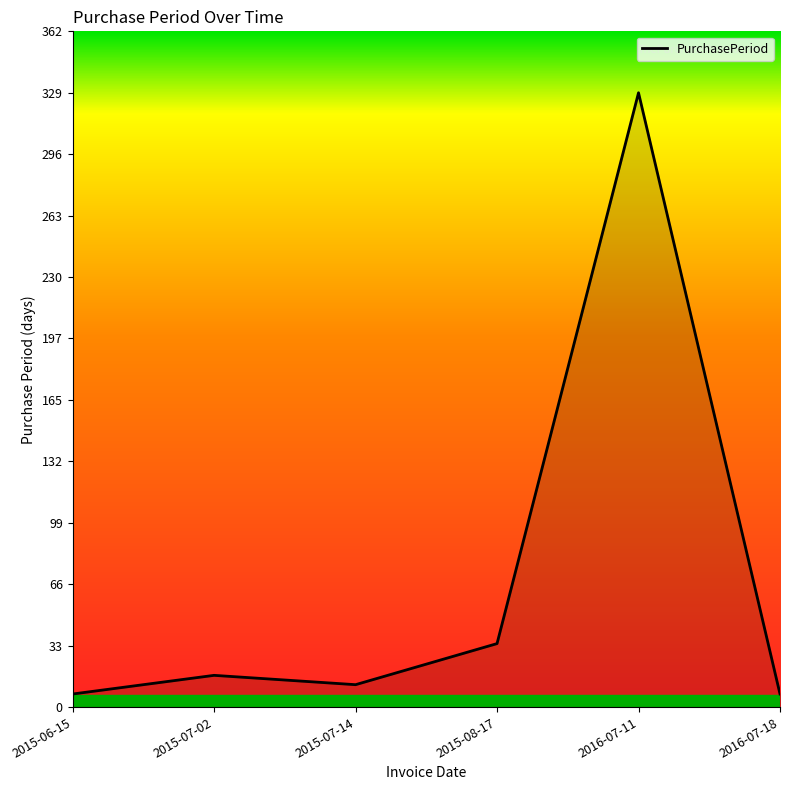

The chart shows a value of 80 at 2016-07-11. True or false?

False